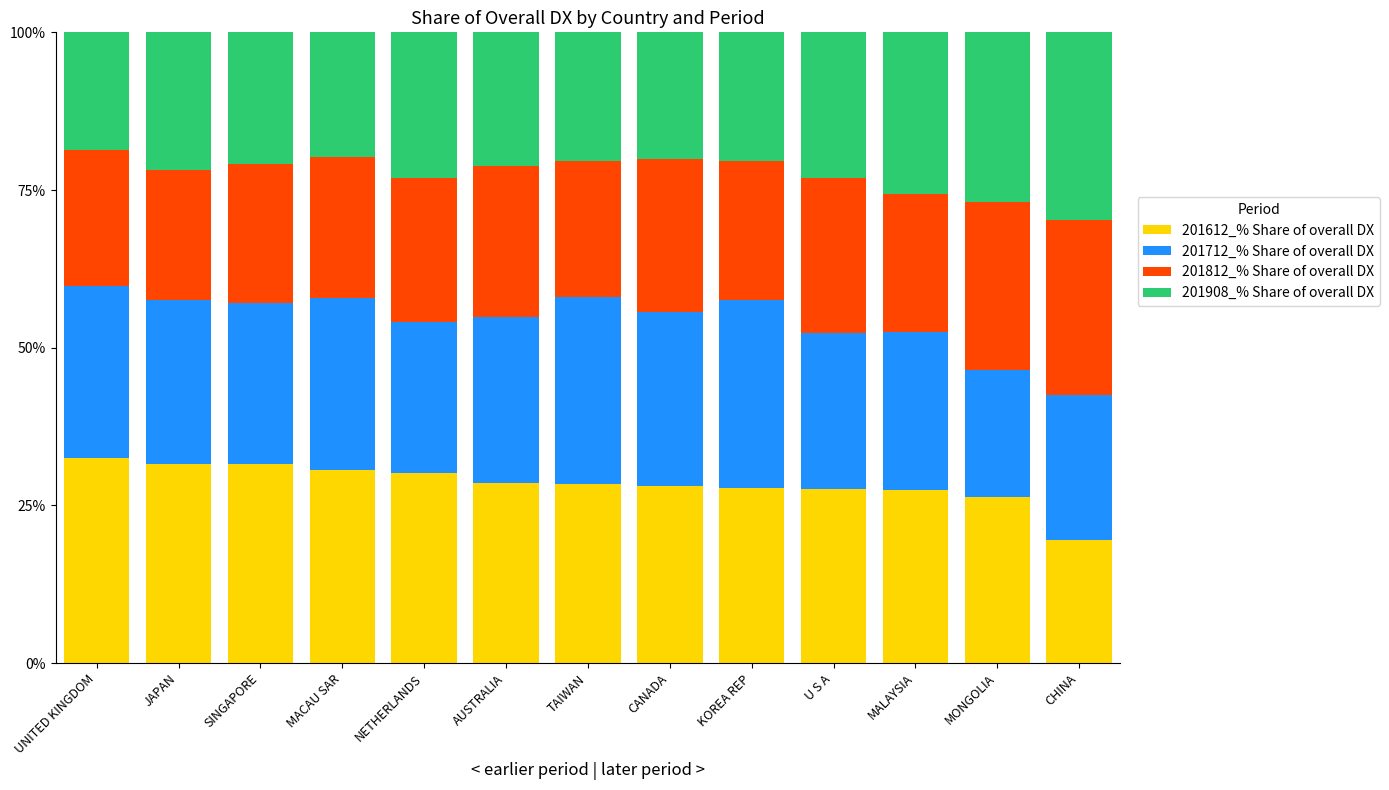

Does the chart contain any negative values?

No